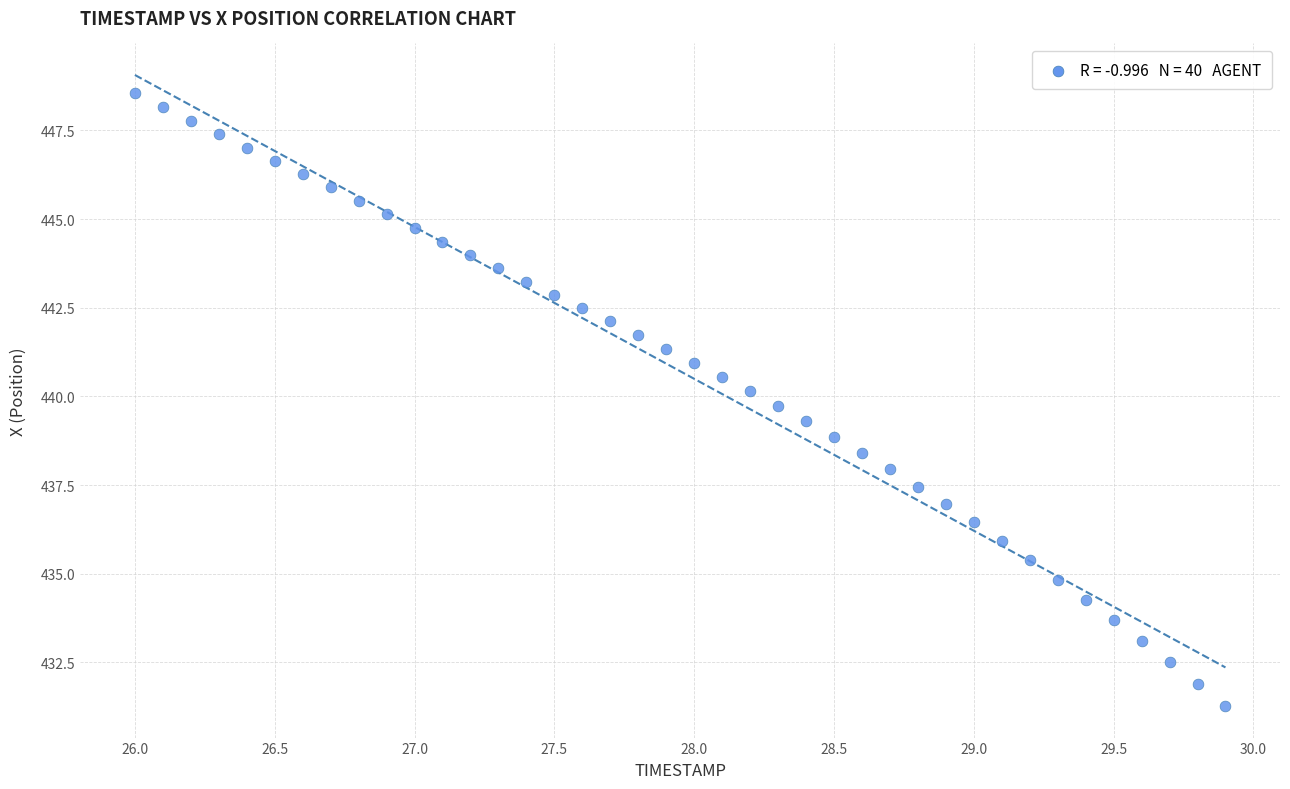

What is the range of X values (max minus min)?

3.9